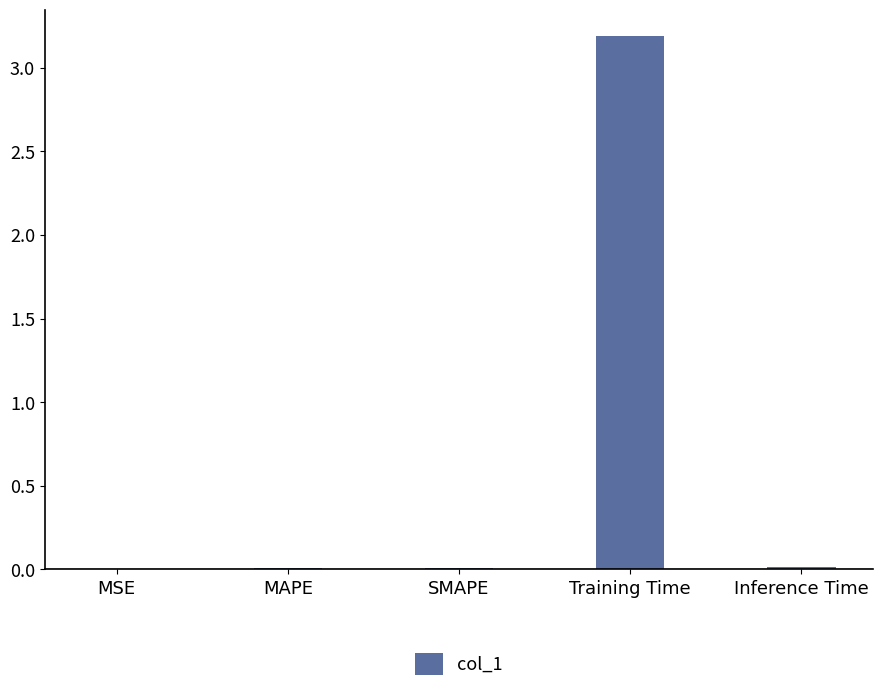

What is the sum of all values?

3.2